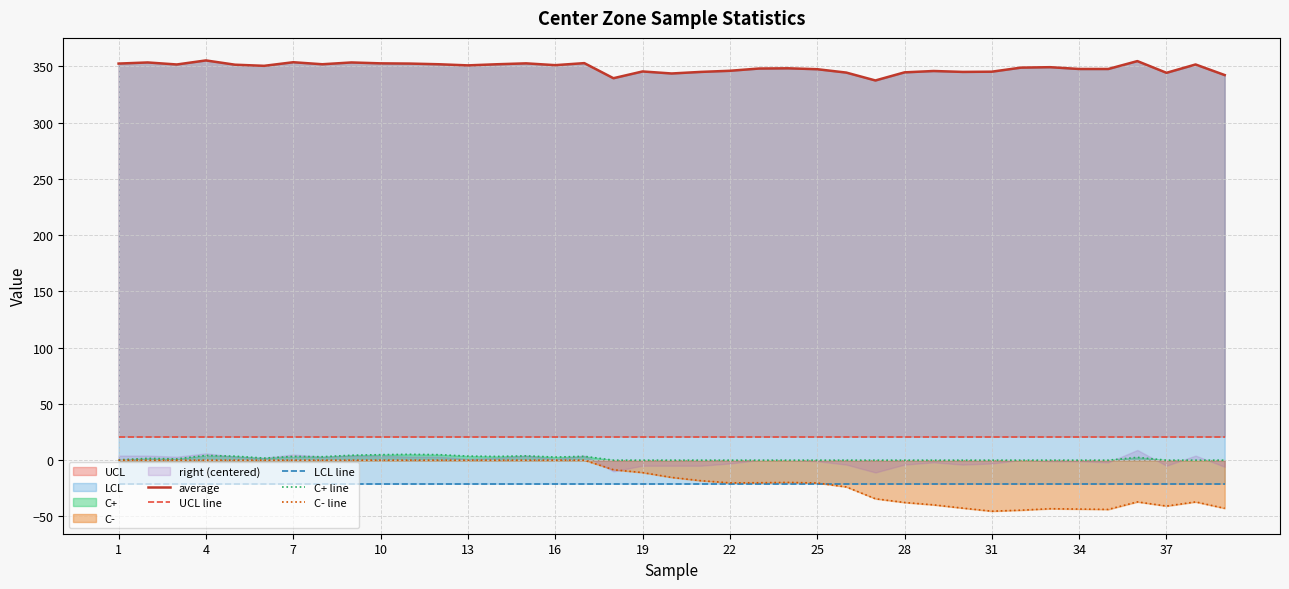

Rank the series by their maximum value, from lowest to highest.

LCL line, C- line, C+ line, UCL line, average